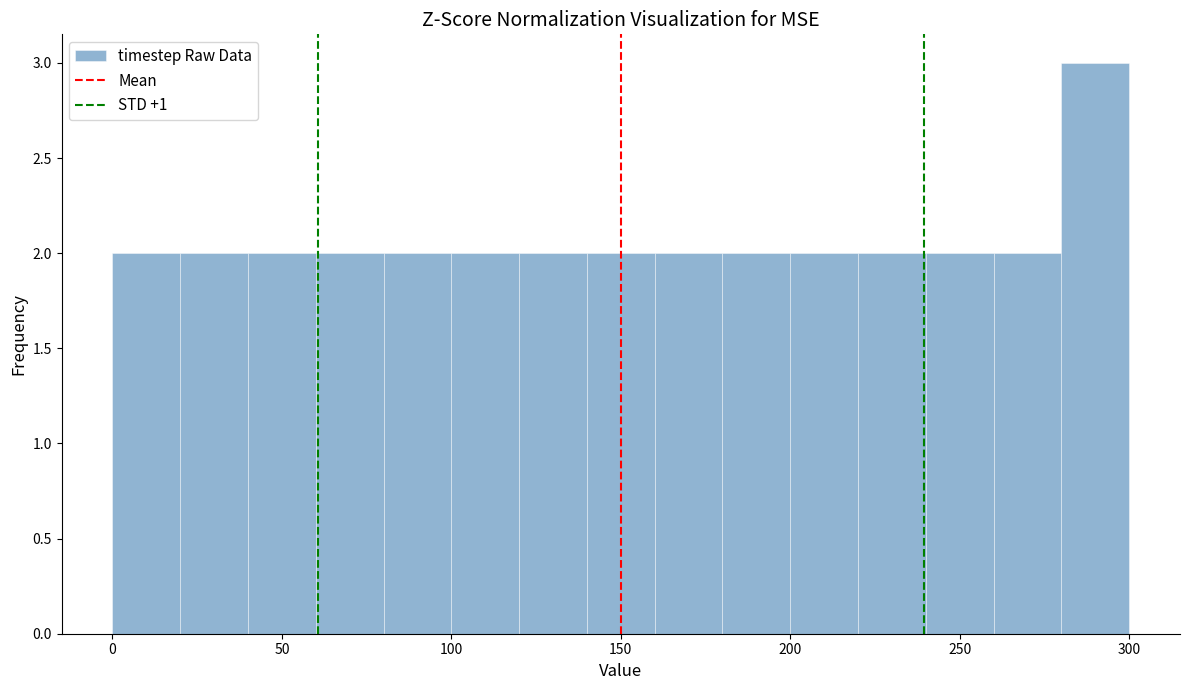

Over which range of the x-axis is the bar tallest?

280 to 300